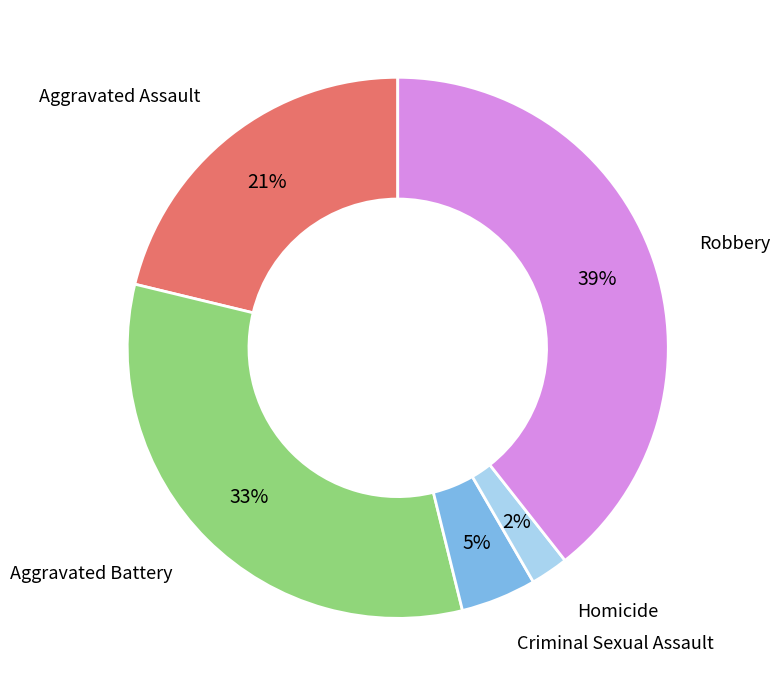

Which has a higher value, Criminal Sexual Assault or Aggravated Battery?

Aggravated Battery